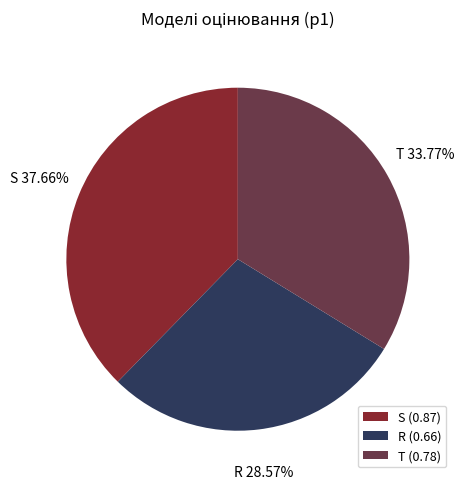

To the nearest percent, what is the difference between the T and S slice percentages?

4%